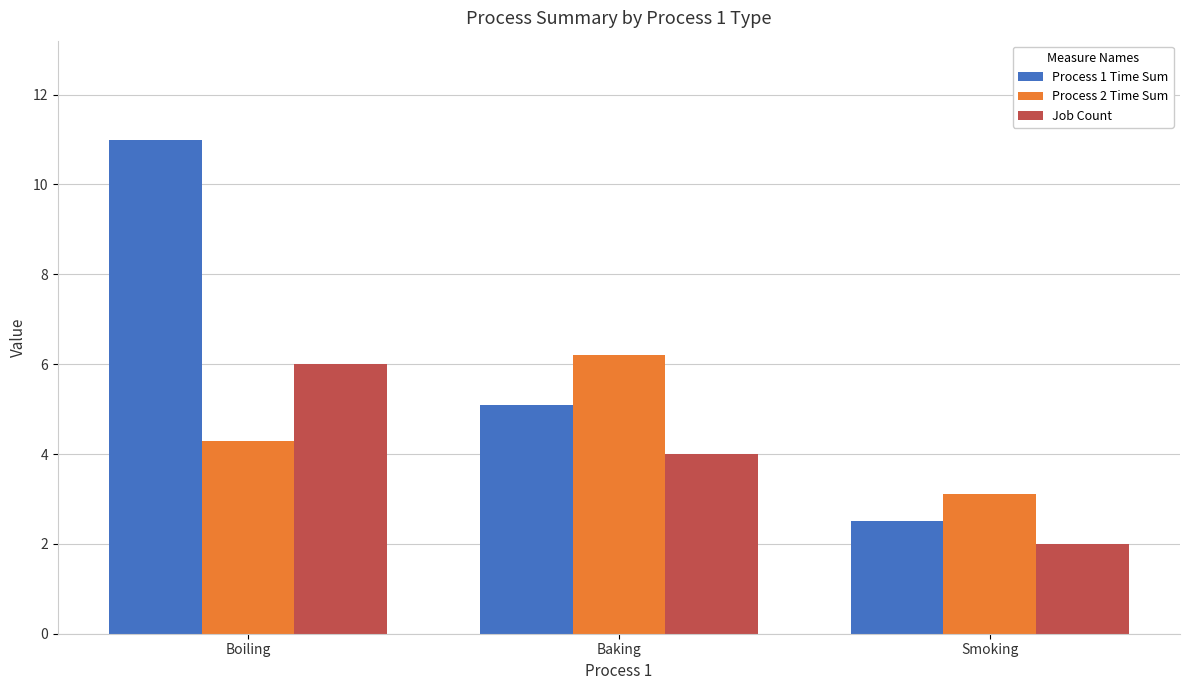

Reading right to left, what are all the values shown in this chart?

Process 1 Time Sum: Smoking=2.5	Baking=5.1	Boiling=11.0
Process 2 Time Sum: Smoking=3.1	Baking=6.2	Boiling=4.3
Job Count: Smoking=2.0	Baking=4.0	Boiling=6.0